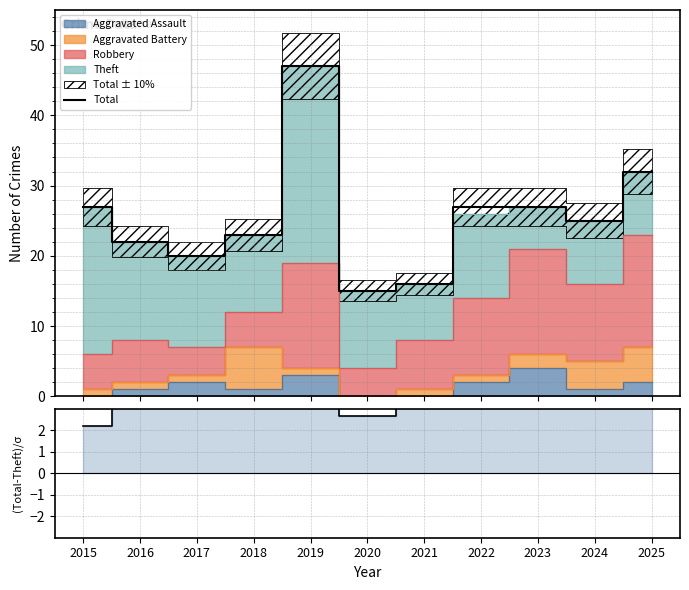

True or false: Total and (Total-Theft)/σ cross at least once.

False